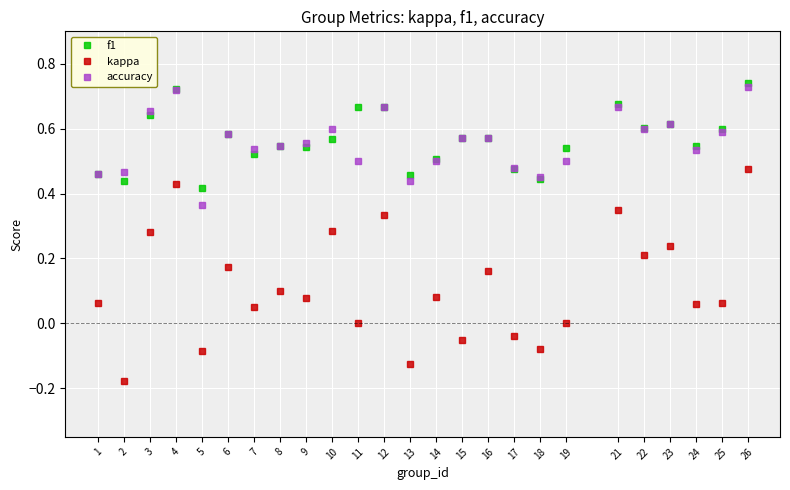

Which series changed the most between 7 and 13?

kappa